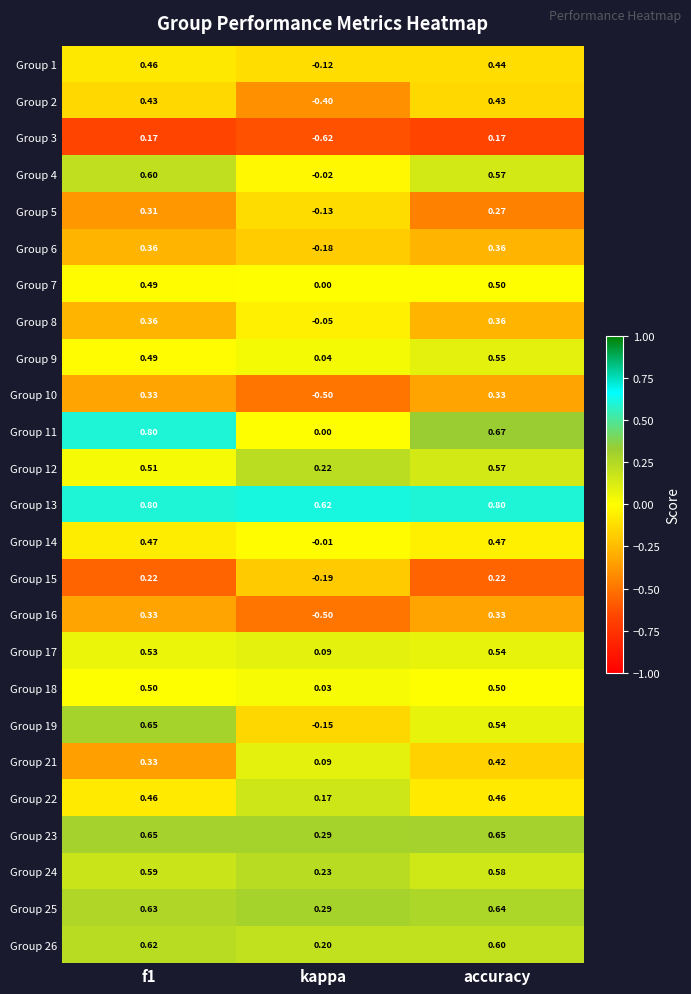

Is the value of Group 1 at kappa greater than the value of Group 26 at f1?

No